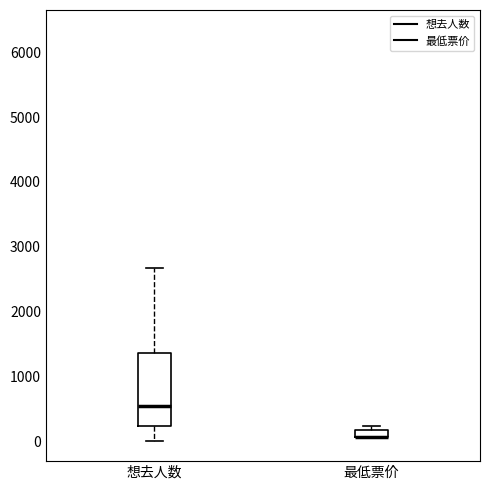

Which box is the tallest, from its lower edge to its upper edge?

想去人数